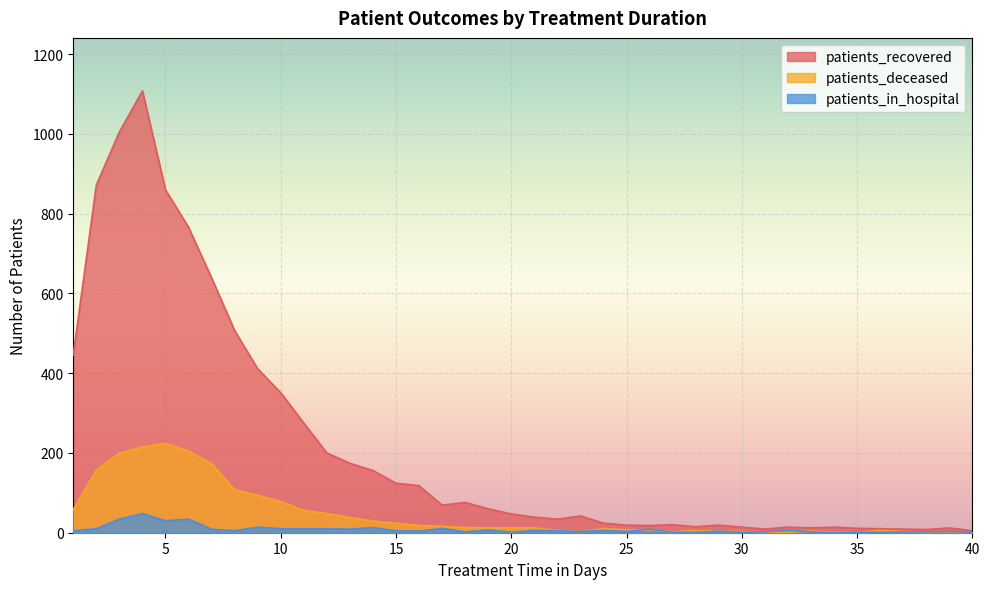

At which label is patients_deceased closest to 112?

8